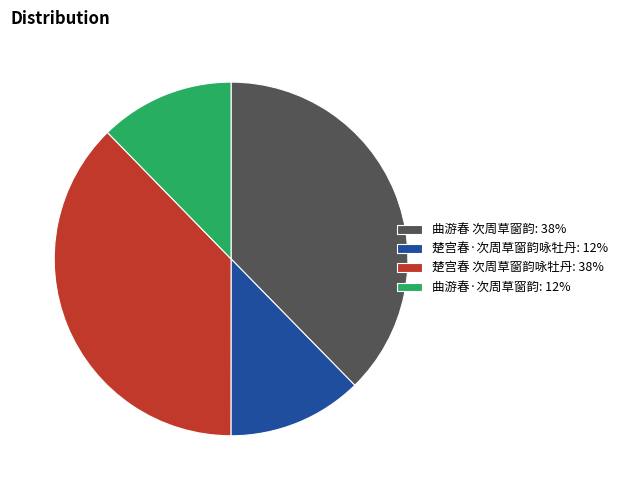

Approximately how many times larger is the value at 楚宫春·次周草窗韵咏牡丹: 12% compared to 楚宫春 次周草窗韵咏牡丹: 38%?

0.3